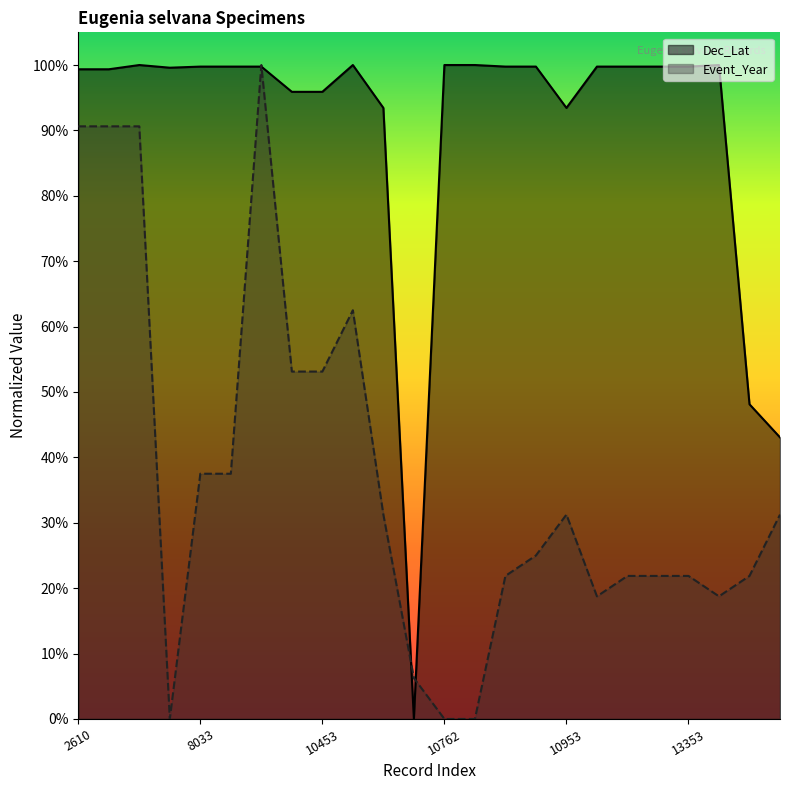

In Dec_Lat, how many points are lower than both neighbors (excluding endpoints)?

3